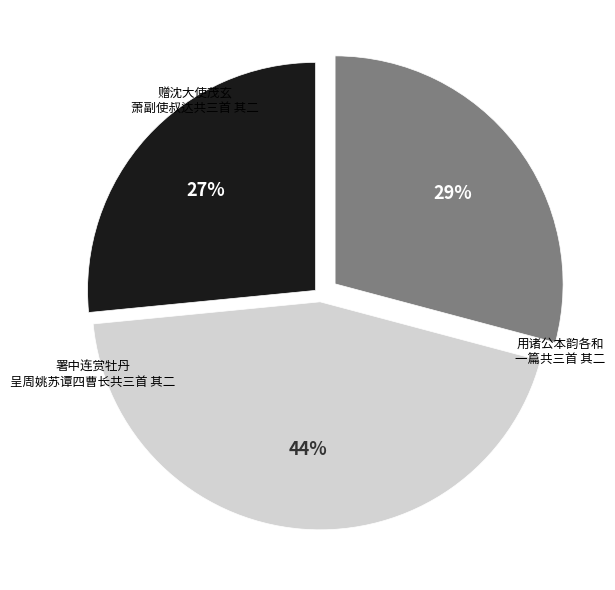

To the nearest percent, what is the average slice percentage?

33%